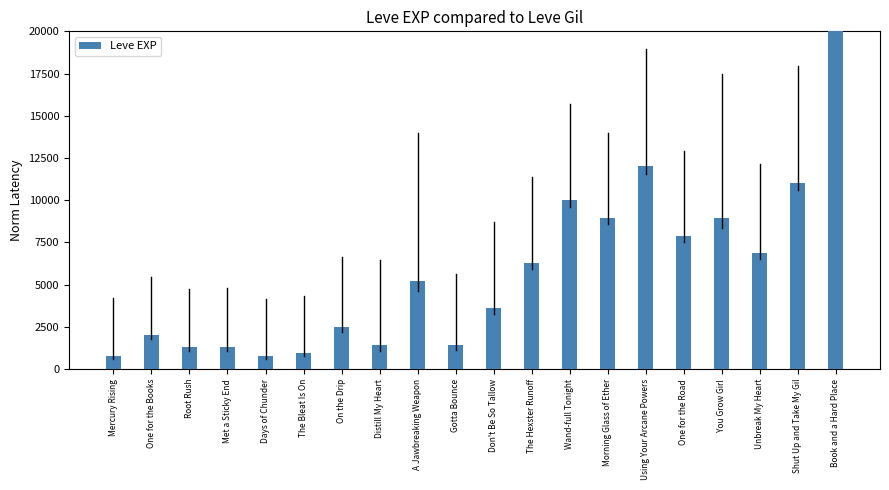

Are the bars horizontal?

No